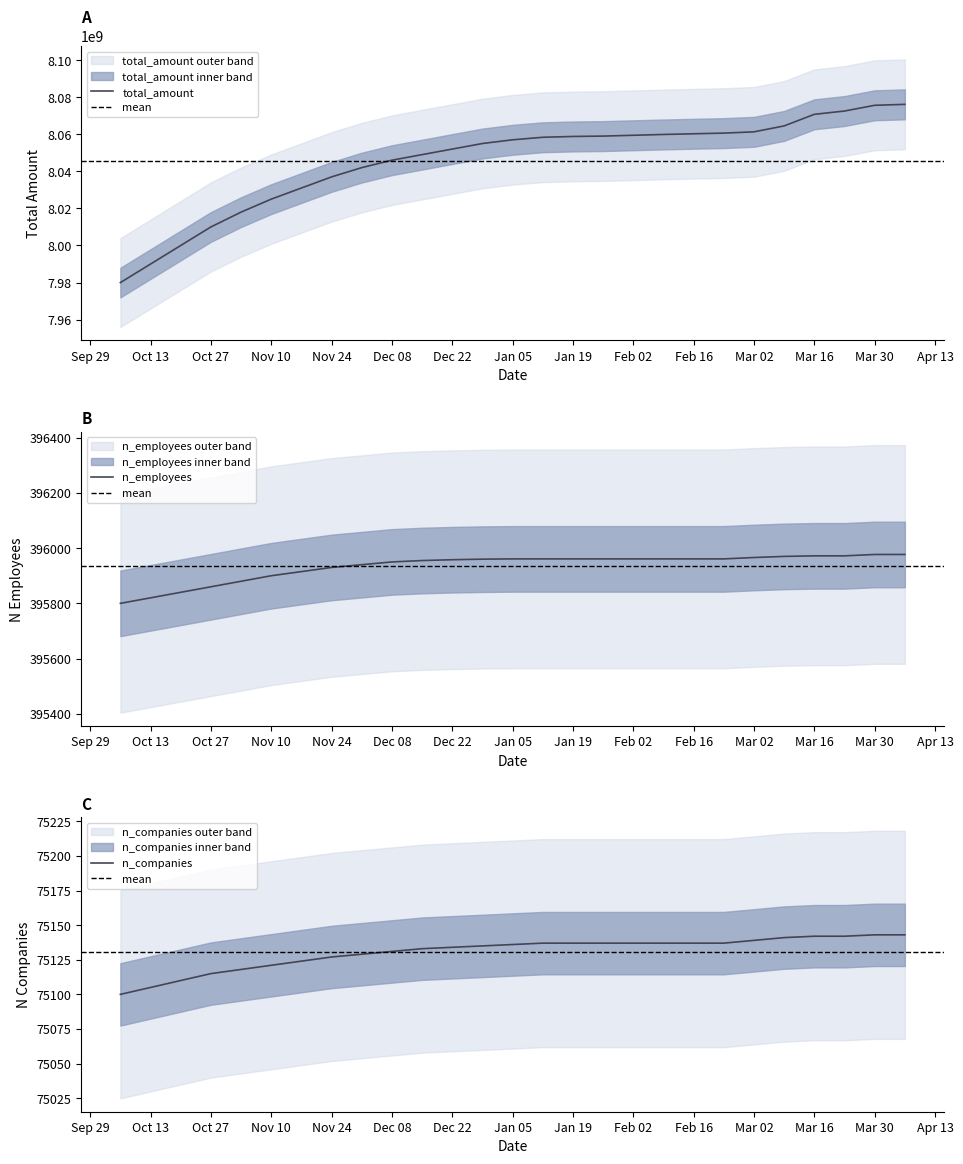

Reading right to left, transcribe all the data shown in this chart.

total_amount: 8076113090	8075606438	8072514884	8070742712	8064490555	8061296806	8060606463	8060251272	8059879299	8059437760	8059000000	8058800000	8058363480	8057000000	8055000000	8052000000	8049000000	8046000000	8042000000	8037000000	8031000000	8025000000	8018000000	8010000000	8000000000	7990000000	7980000000
n_employees: 395977	395977	395972	395972	395970	395966	395961	395961	395961	395961	395961	395961	395961	395961	395960	395958	395955	395950	395940	395930	395915	395900	395880	395860	395840	395820	395800
n_companies: 75143	75143	75142	75142	75141	75139	75137	75137	75137	75137	75137	75137	75137	75136	75135	75134	75133	75131	75129	75127	75124	75121	75118	75115	75110	75105	75100